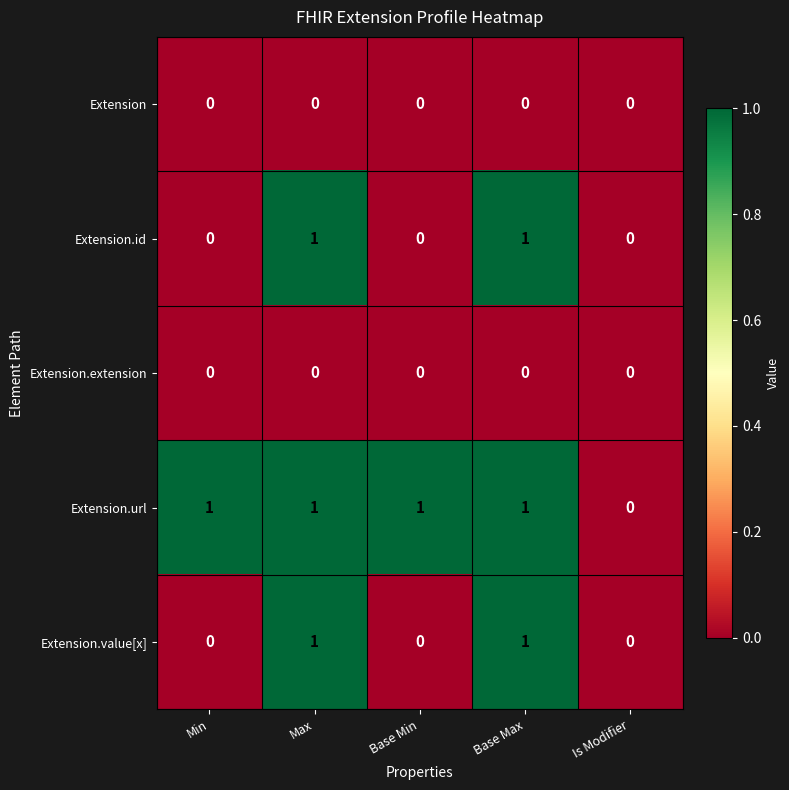

The Extension.id series shows -1 at Min. True or false?

False